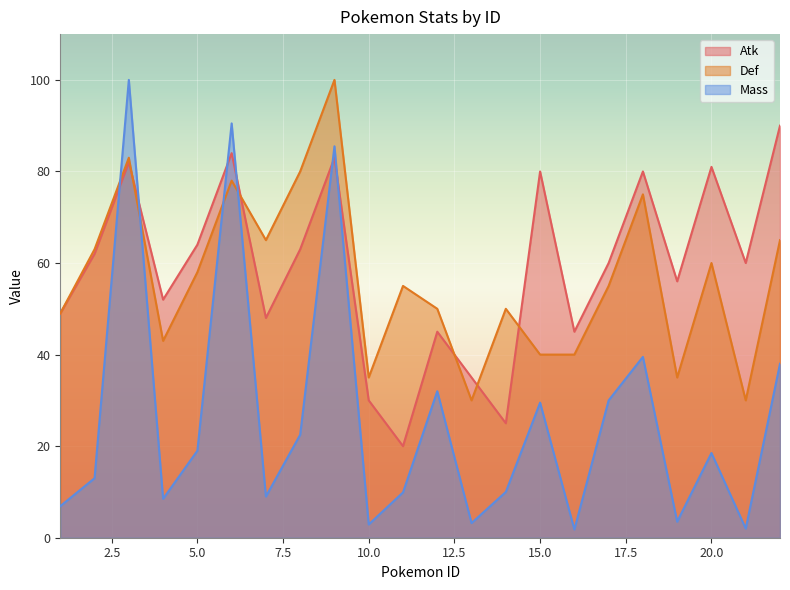

At which category is the sum across all series the highest?

9